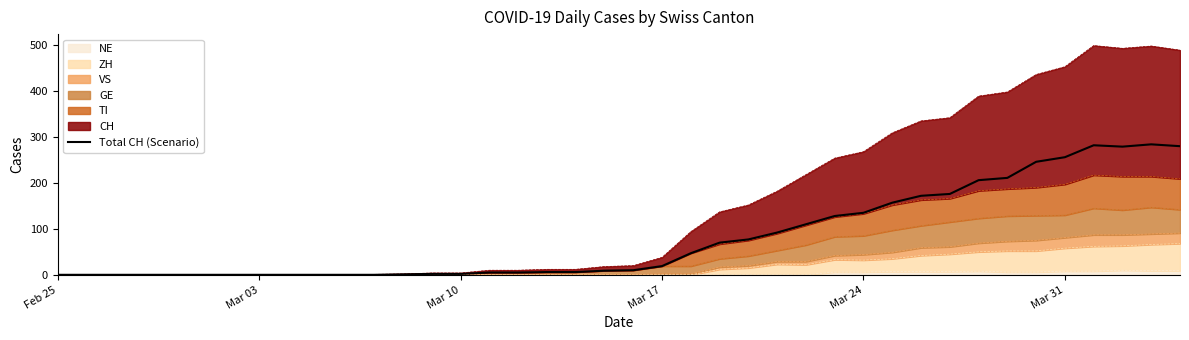

What is the average value?

82